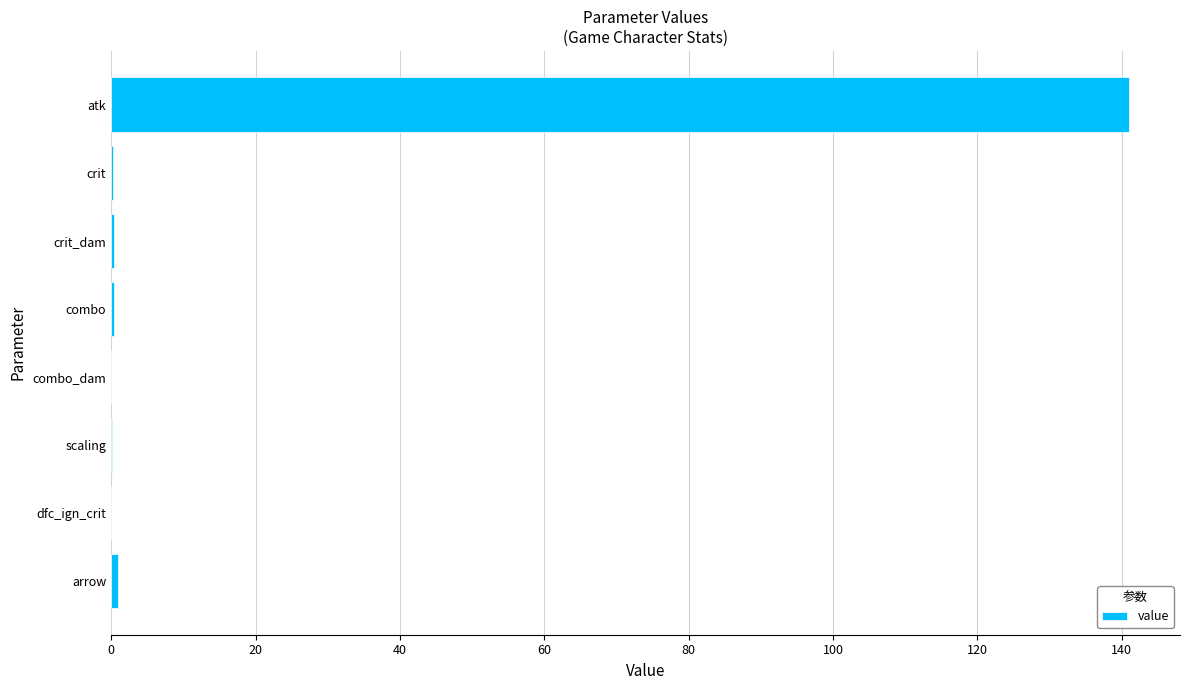

What is the sum of all values?

143.2